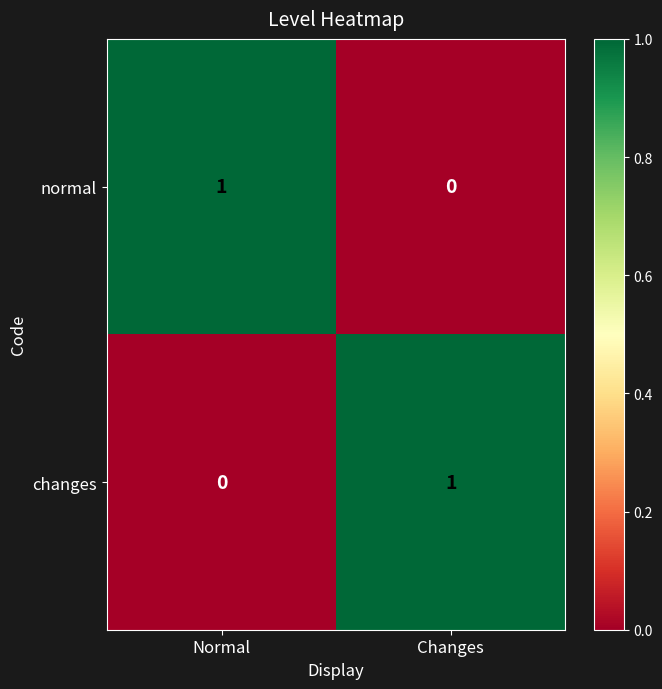

Is it true that changes equals 0 at Normal?

True